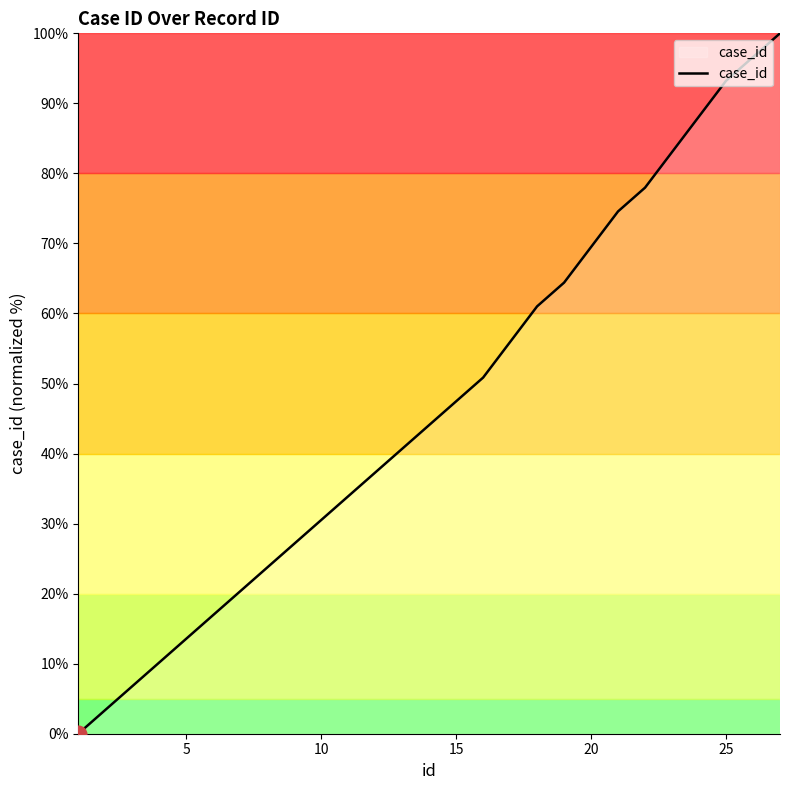

What is the greatest value displayed?

100.0